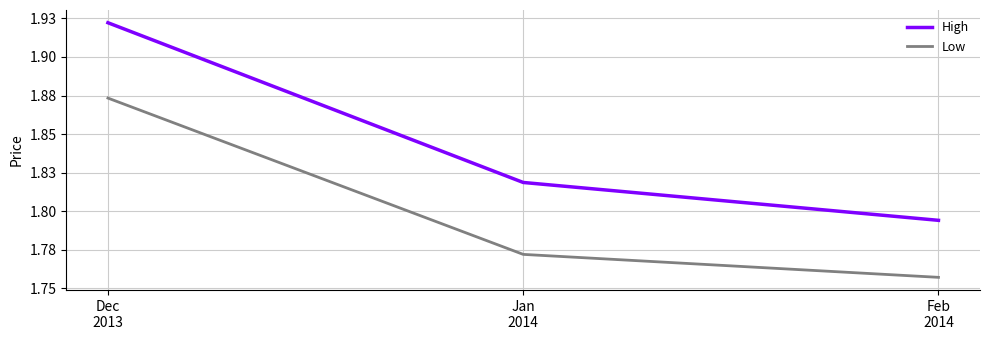

The High series shows 1.9 at Dec
2013. True or false?

True